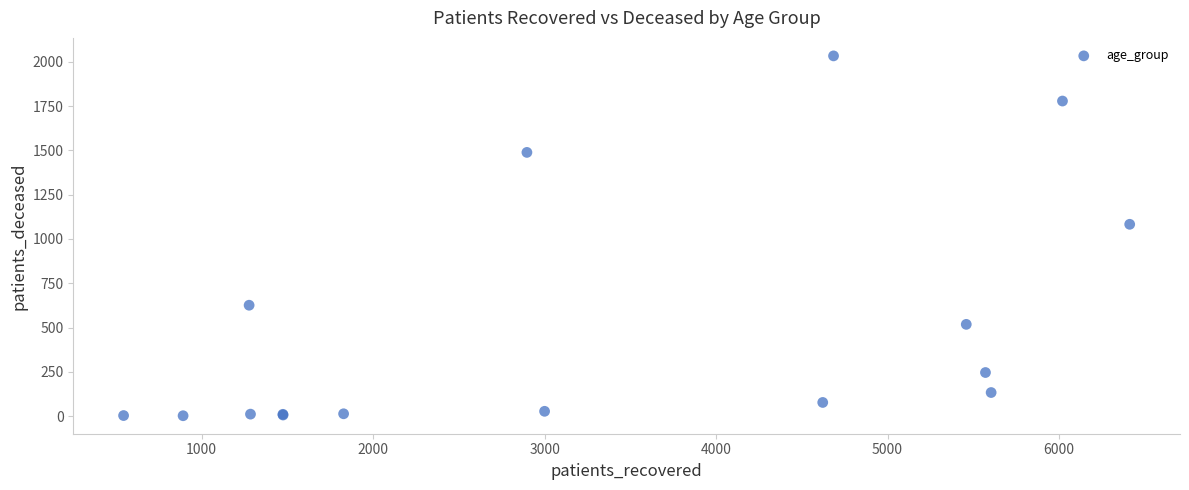

What Y value in the scatter plot is closest to 1018?

1083